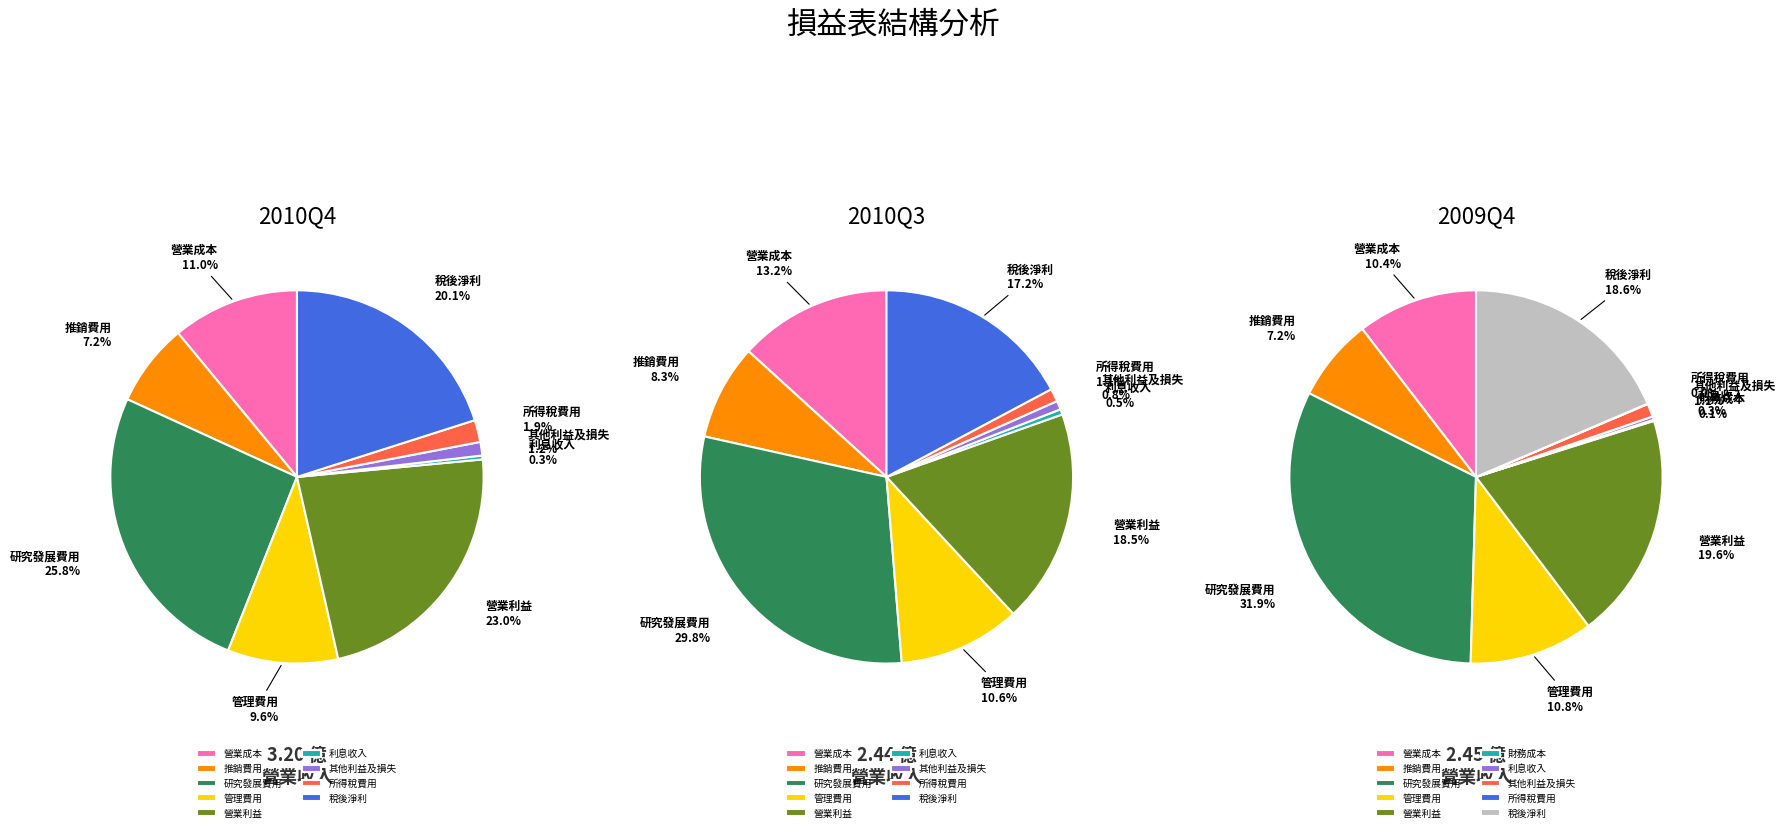

At 研究發展費用, list the series in order from largest to smallest.

2010Q4, 2009Q4, 2010Q3